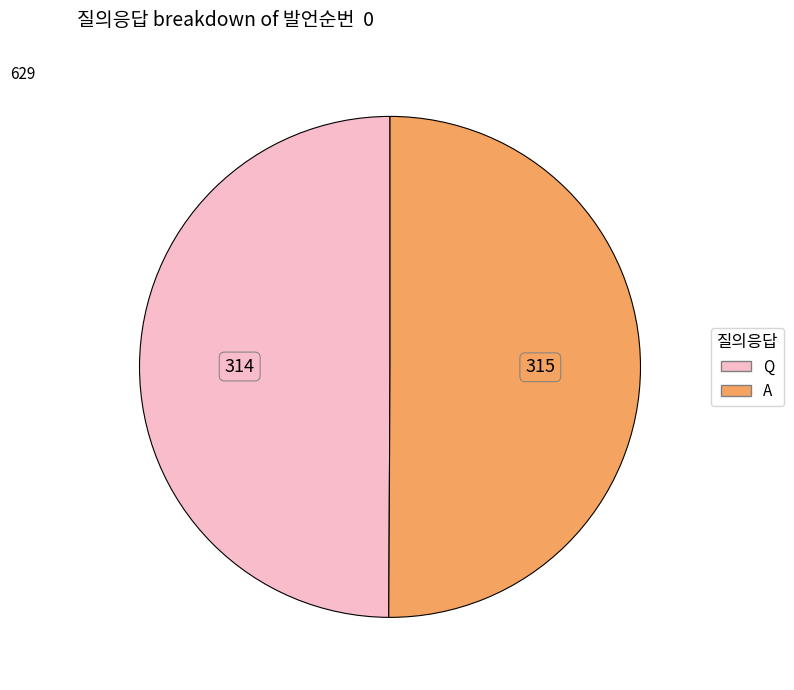

Is it true that Q is 61% of the pie?

False